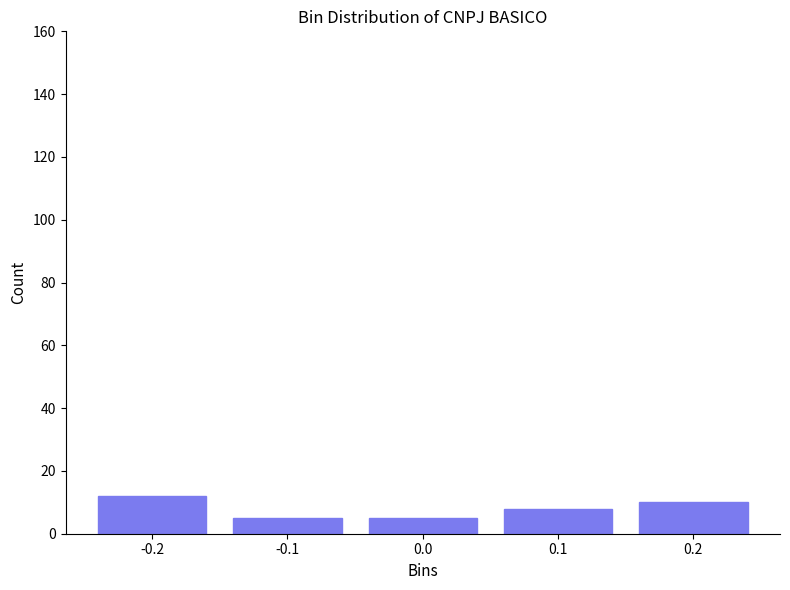

Reading left to right, list all the values displayed in this chart.

12	5	5	8	10